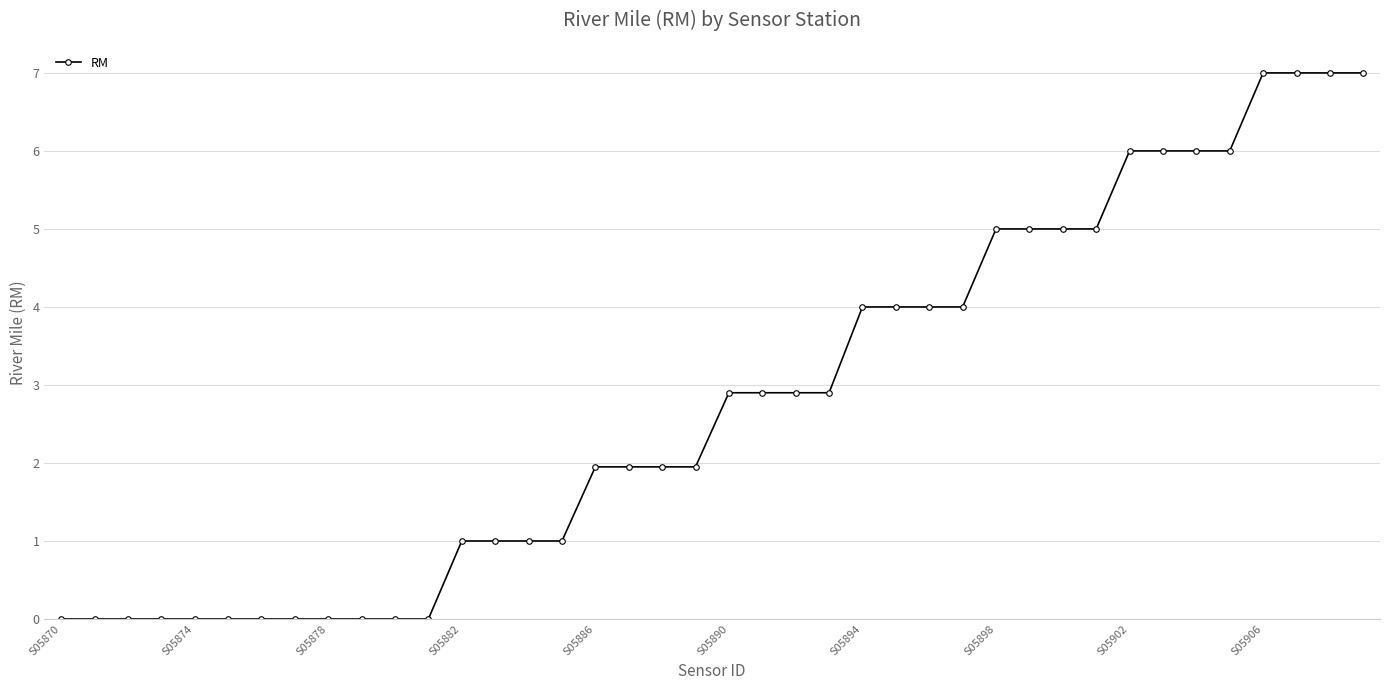

What is the maximum value shown in the chart?

7.0